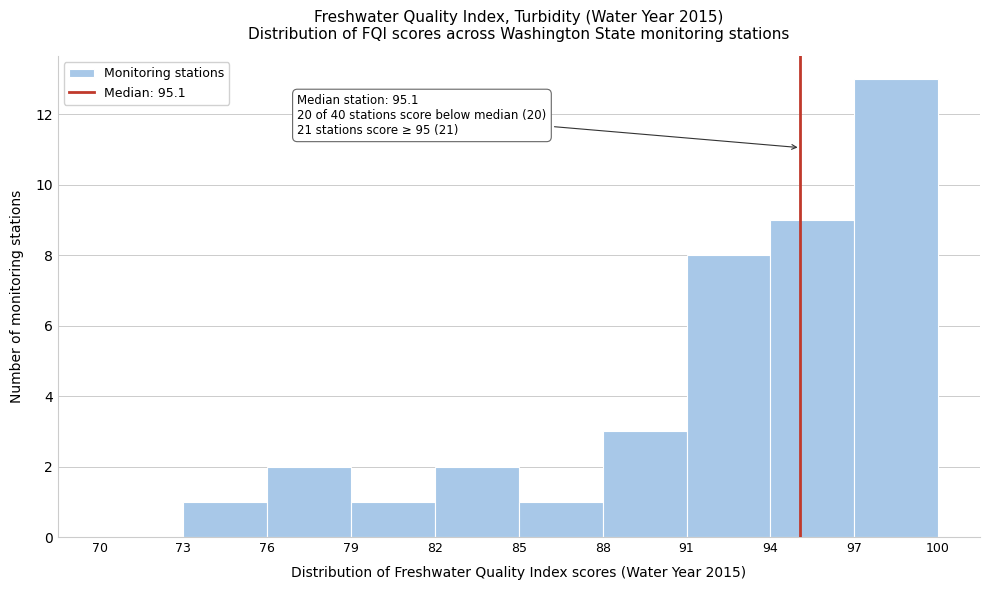

Over which range of the x-axis is the bar tallest?

97 to 100